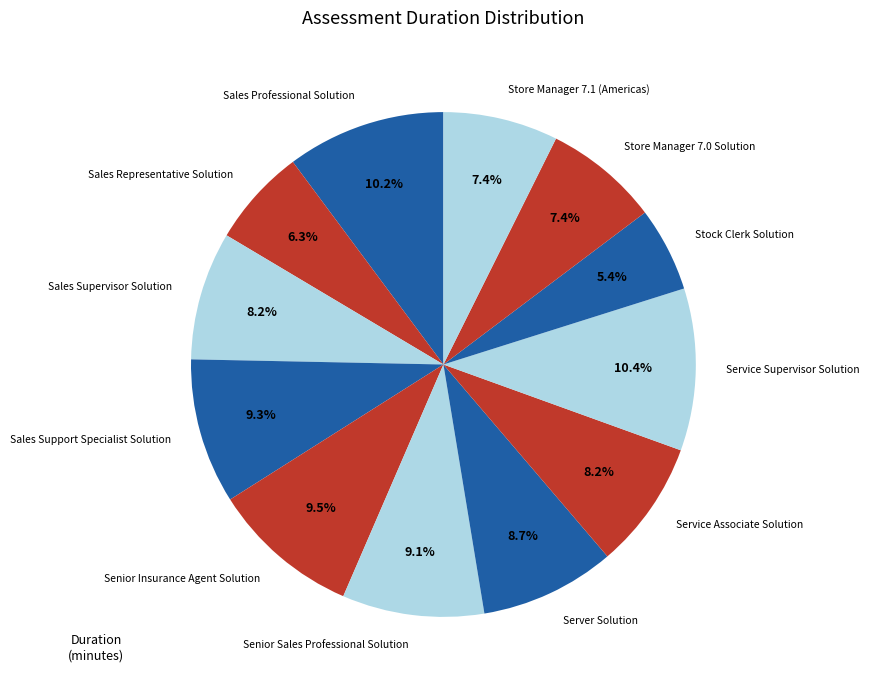

Count the number of slices in the pie.

12